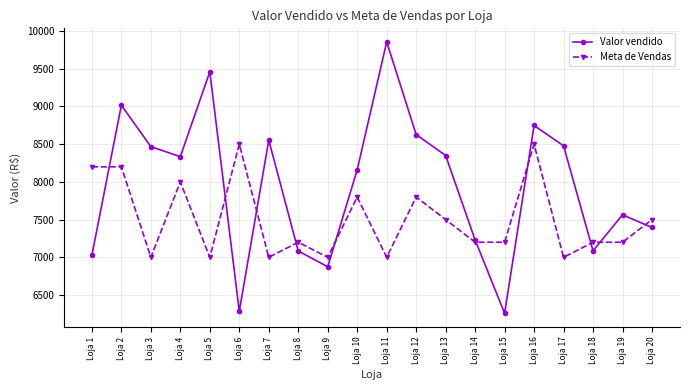

Where is the first local minimum for Meta de Vendas?

Loja 3